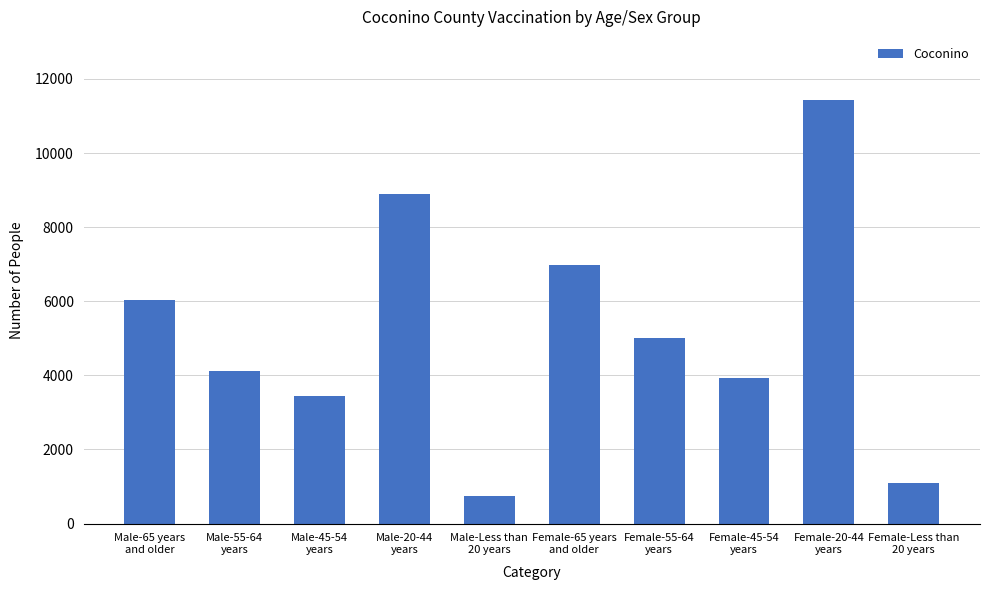

True or false: the data shows 5287 at Male-45-54
years.

False